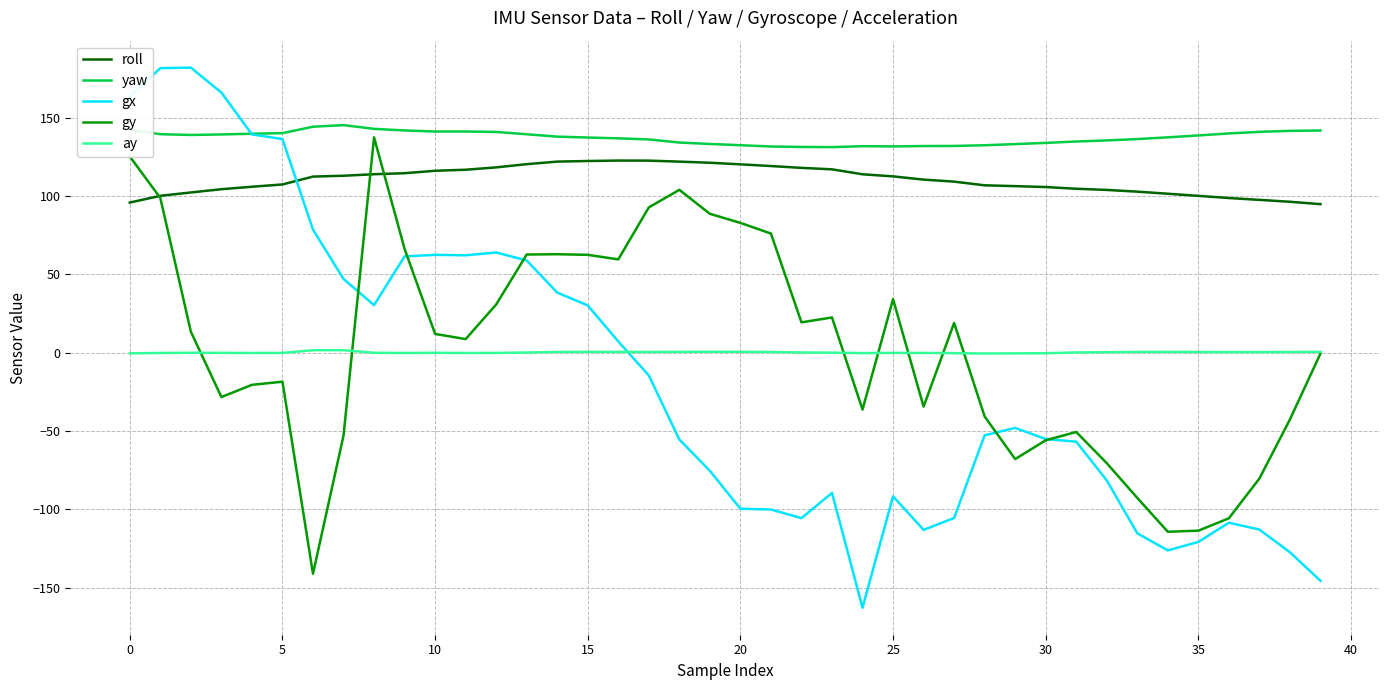

What is the minimum value for gy?

-141.1